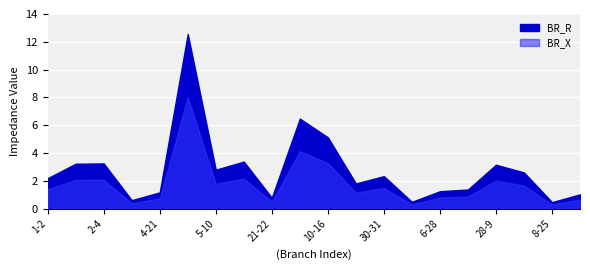

What is the difference between the BR_R values at 30-31 and 28-9?

0.8